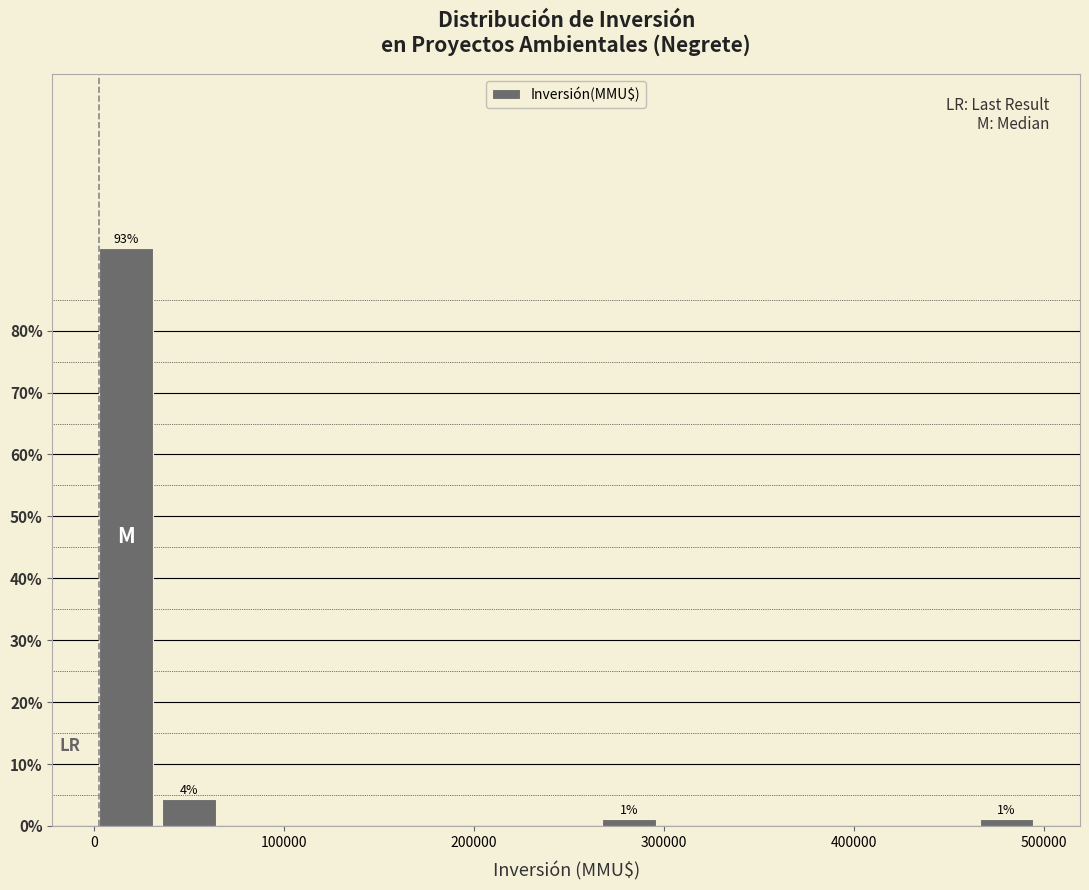

Read against the x-axis, roughly where is the centre of the tallest bar?

20000